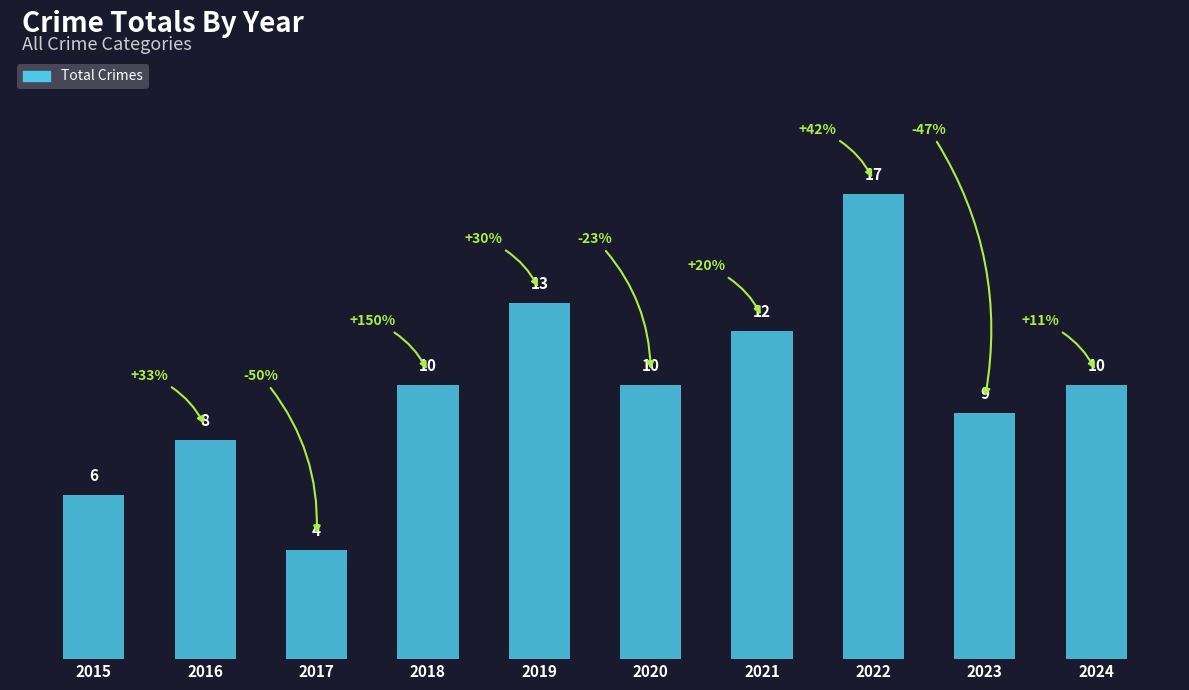

How many values are below 10?

4